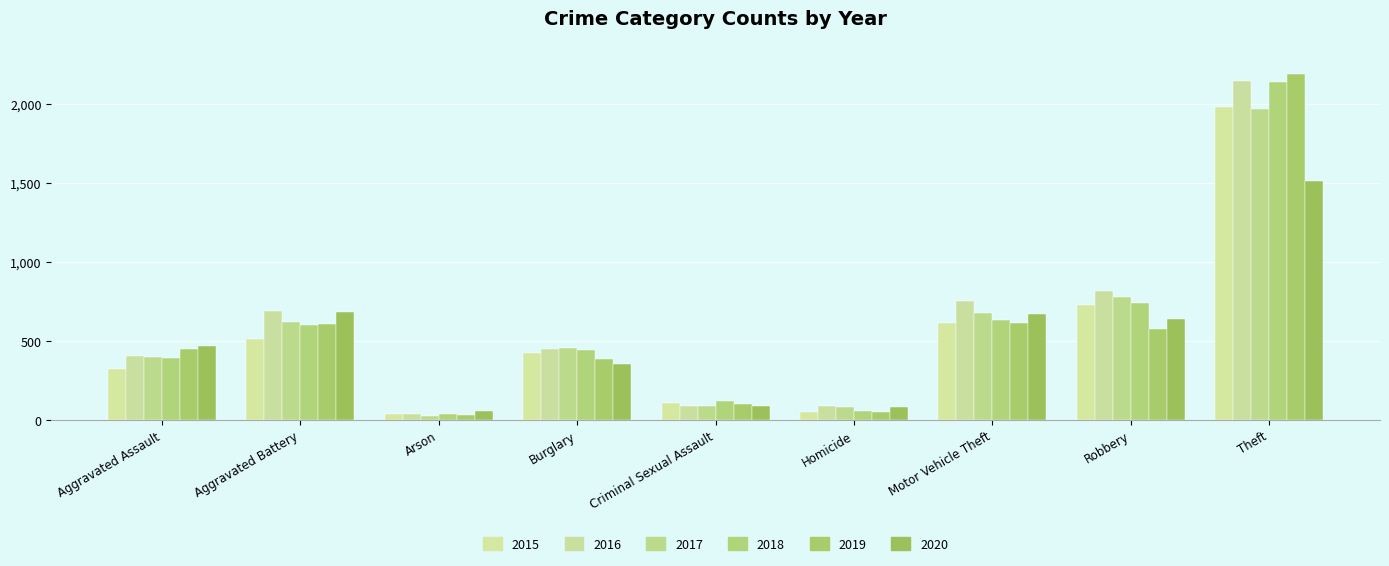

What is the total value across all series at Homicide?

409